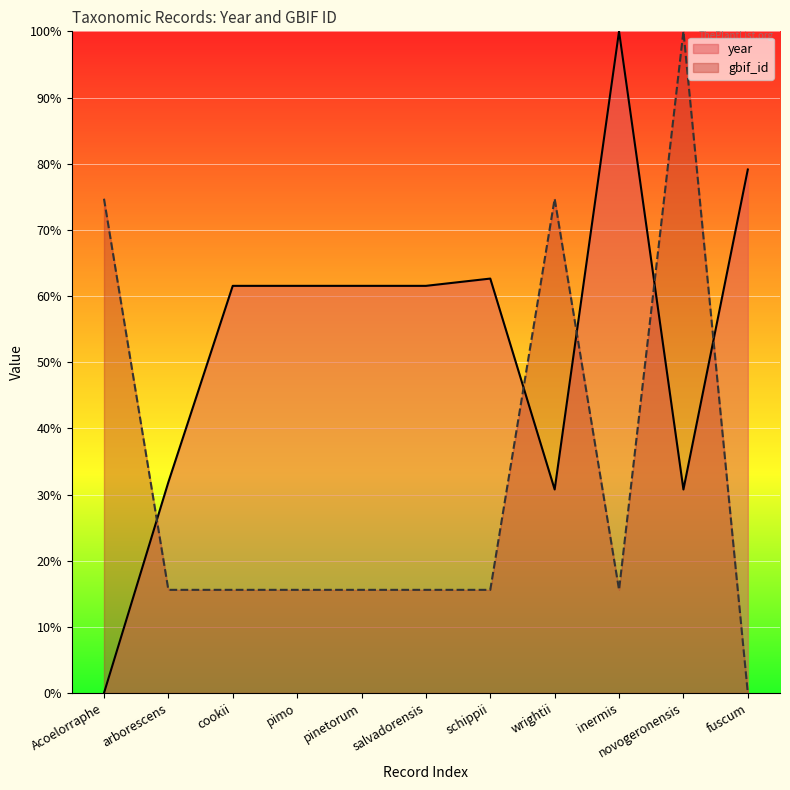

The value of year at salvadorensis is 29.7. True or false?

False